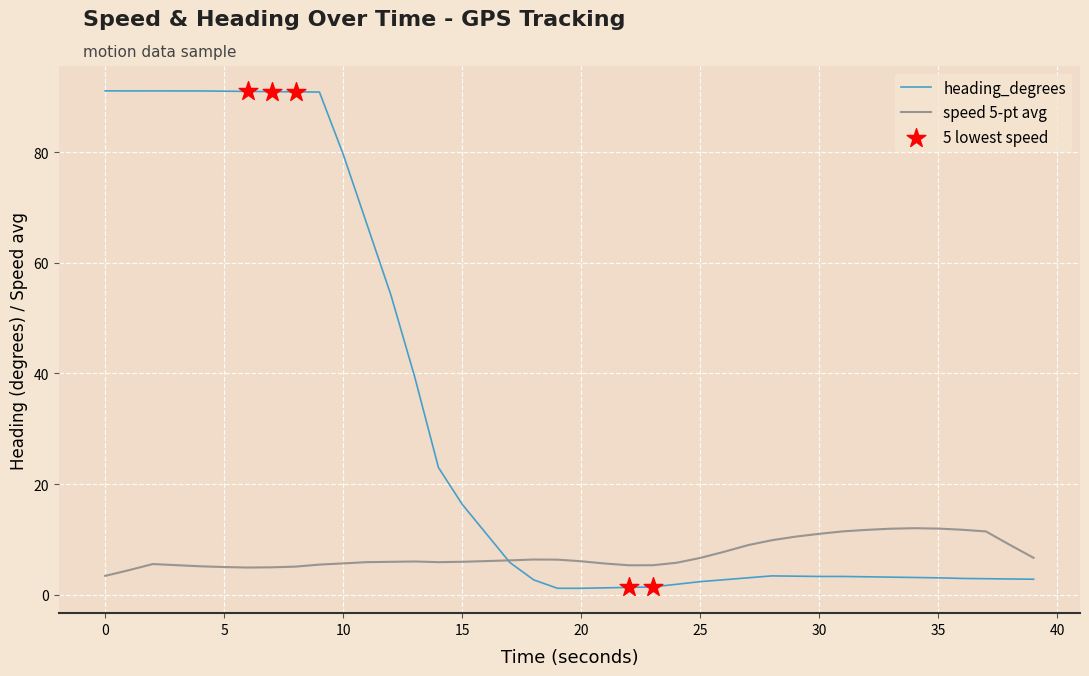

Which series has the widest spread of values?

heading_degrees